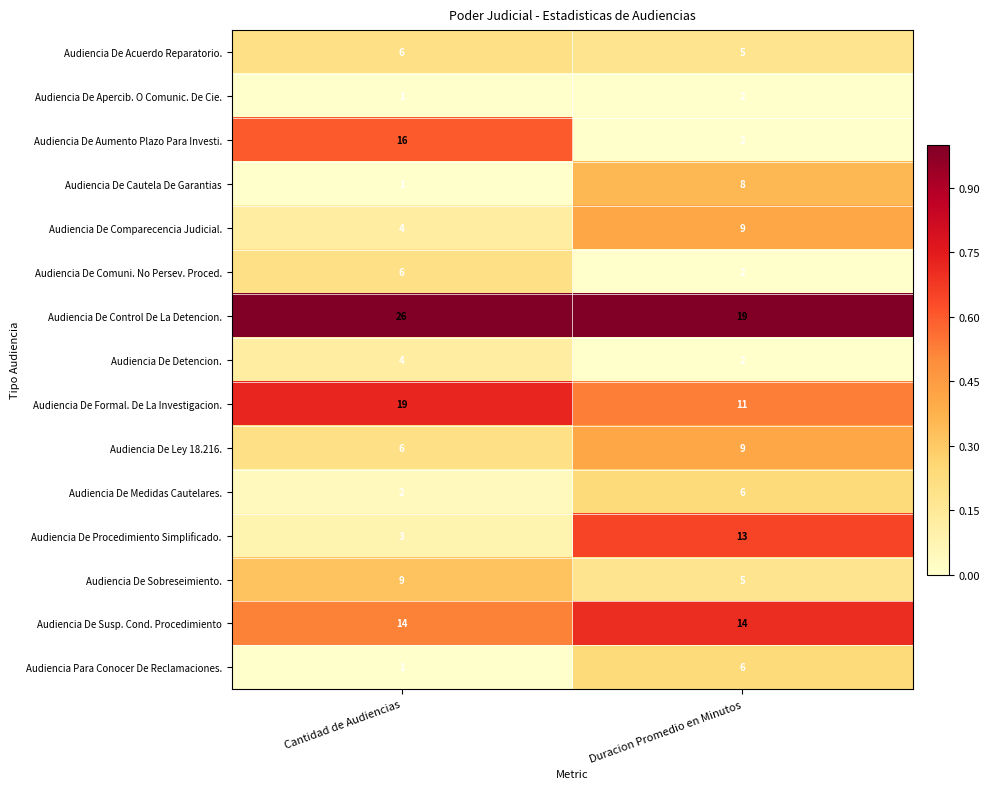

Reading left to right, extract all data points from this chart.

Audiencia De Acuerdo Reparatorio.: Cantidad de Audiencias=6	Duracion Promedio en Minutos=5
Audiencia De Apercib. O Comunic. De Cie.: Cantidad de Audiencias=1	Duracion Promedio en Minutos=2
Audiencia De Aumento Plazo Para Investi.: Cantidad de Audiencias=16	Duracion Promedio en Minutos=2
Audiencia De Cautela De Garantias: Cantidad de Audiencias=1	Duracion Promedio en Minutos=8
Audiencia De Comparecencia Judicial.: Cantidad de Audiencias=4	Duracion Promedio en Minutos=9
Audiencia De Comuni. No Persev. Proced.: Cantidad de Audiencias=6	Duracion Promedio en Minutos=2
Audiencia De Control De La Detencion.: Cantidad de Audiencias=26	Duracion Promedio en Minutos=19
Audiencia De Detencion.: Cantidad de Audiencias=4	Duracion Promedio en Minutos=2
Audiencia De Formal. De La Investigacion.: Cantidad de Audiencias=19	Duracion Promedio en Minutos=11
Audiencia De Ley 18.216.: Cantidad de Audiencias=6	Duracion Promedio en Minutos=9
Audiencia De Medidas Cautelares.: Cantidad de Audiencias=2	Duracion Promedio en Minutos=6
Audiencia De Procedimiento Simplificado.: Cantidad de Audiencias=3	Duracion Promedio en Minutos=13
Audiencia De Sobreseimiento.: Cantidad de Audiencias=9	Duracion Promedio en Minutos=5
Audiencia De Susp. Cond. Procedimiento: Cantidad de Audiencias=14	Duracion Promedio en Minutos=14
Audiencia Para Conocer De Reclamaciones.: Cantidad de Audiencias=1	Duracion Promedio en Minutos=6